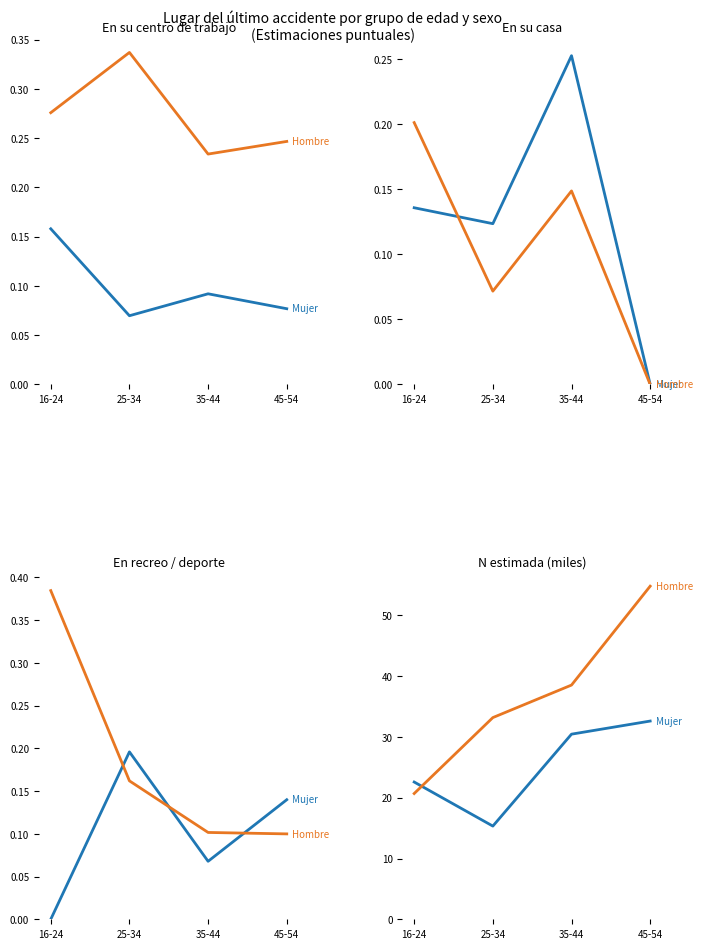

Where is Hombre nearest to the value 37?

35-44